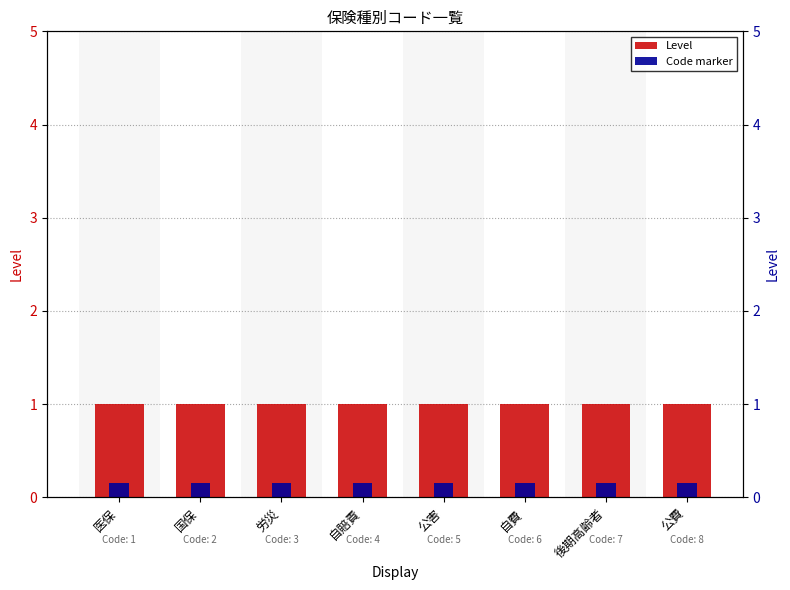

The Level series shows 0.6 at 公害. True or false?

False